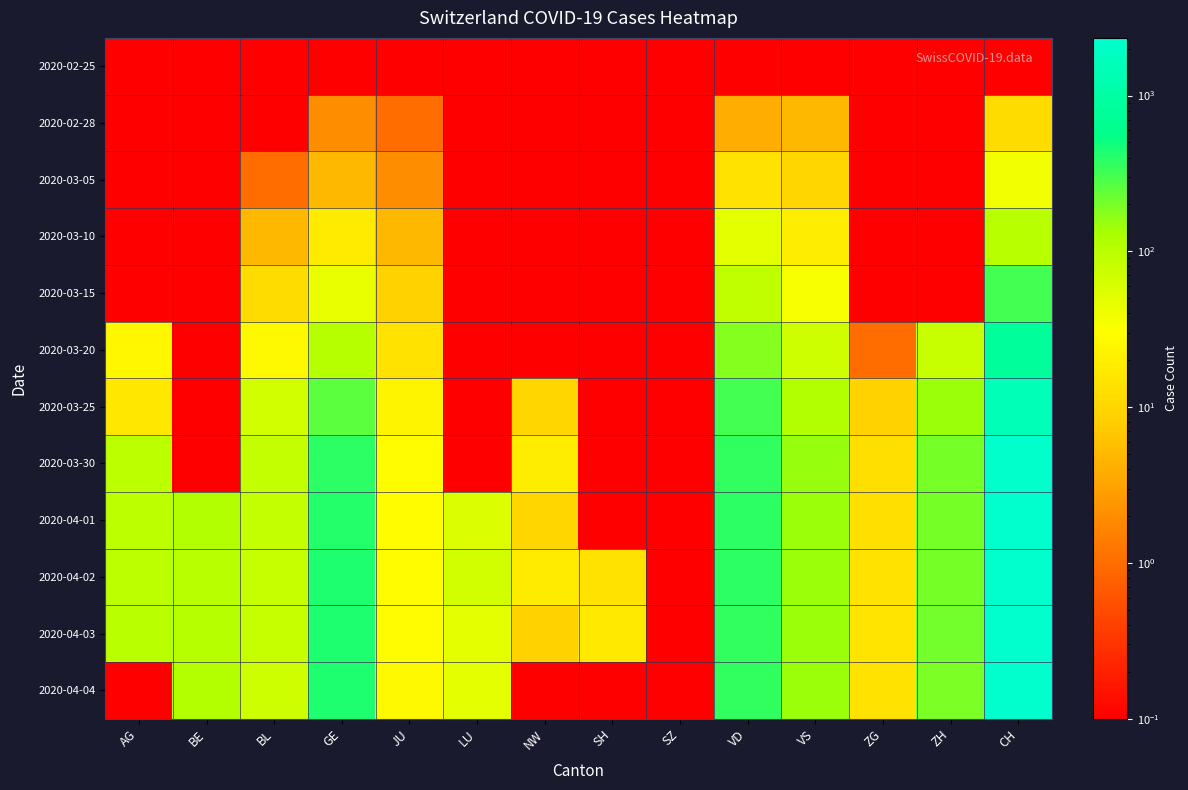

At how many categories does at least one series exceed 2061?

1